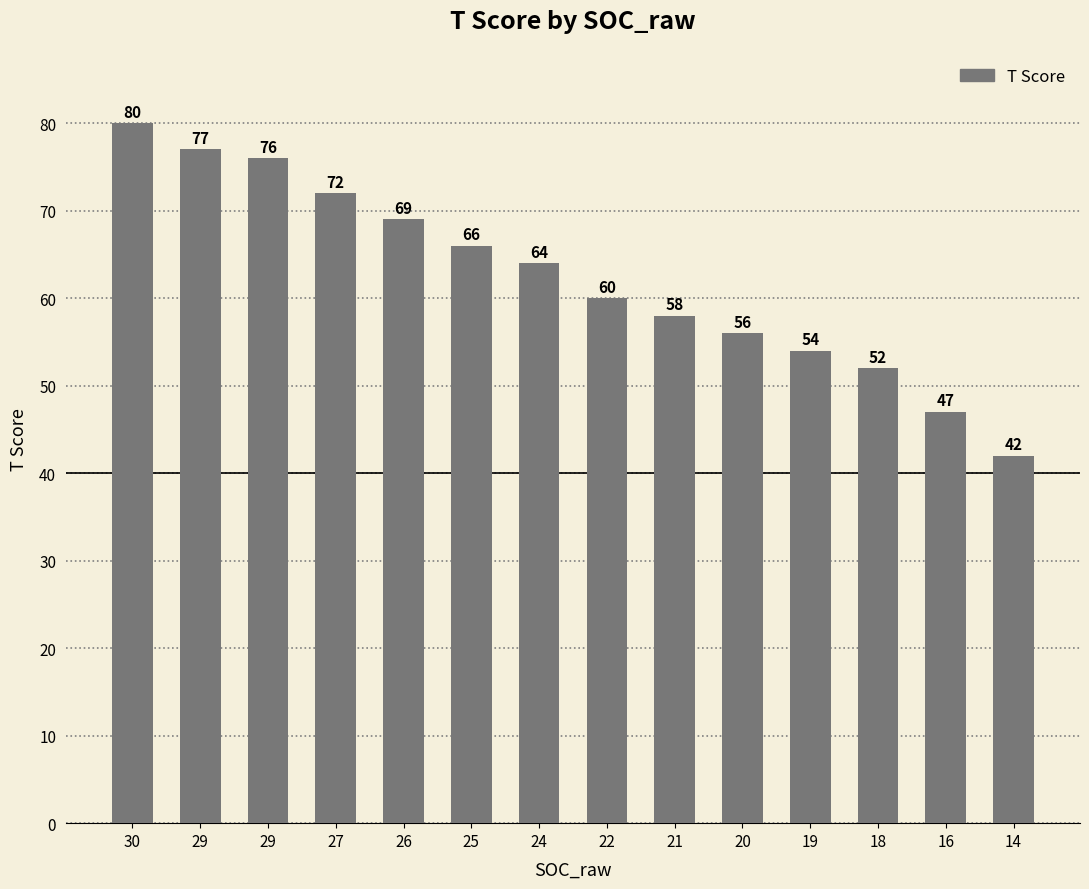

How many data points are less than 64?

7